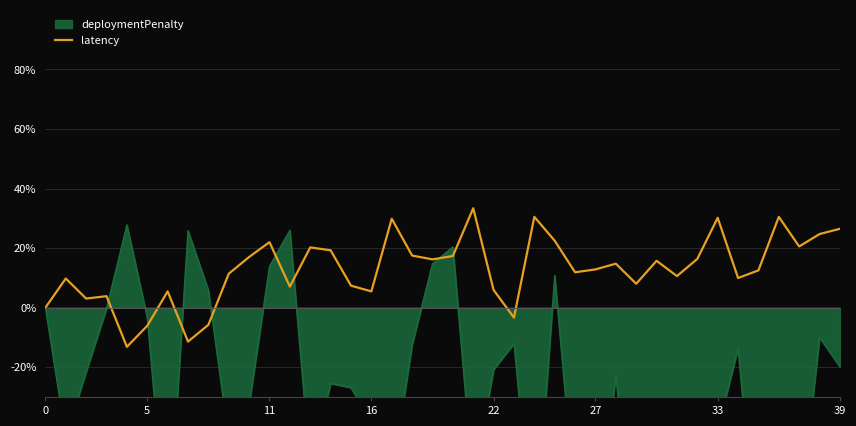

Where is the data nearest to the value 10?

34